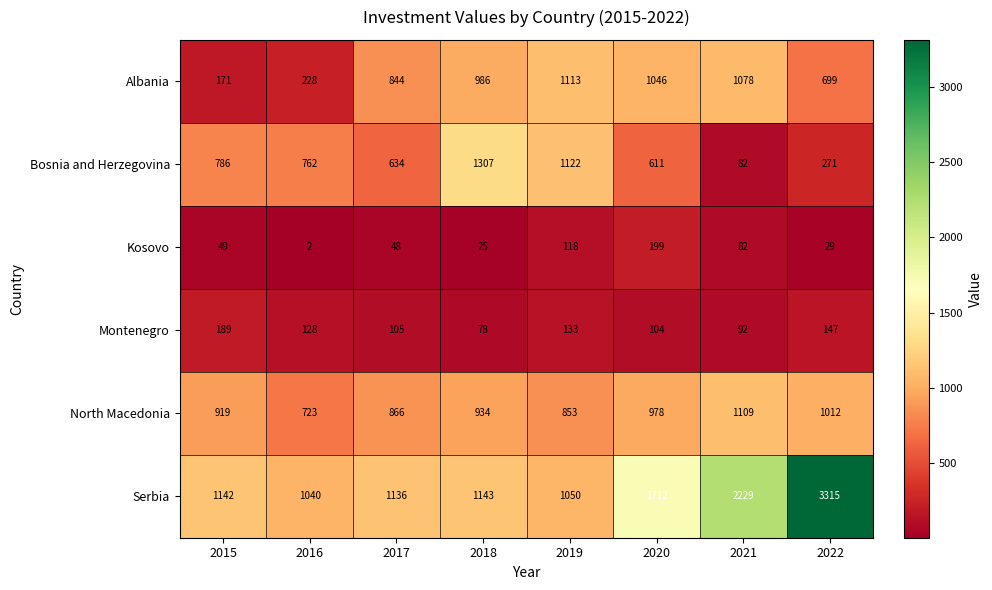

What is the greatest value displayed?

3315